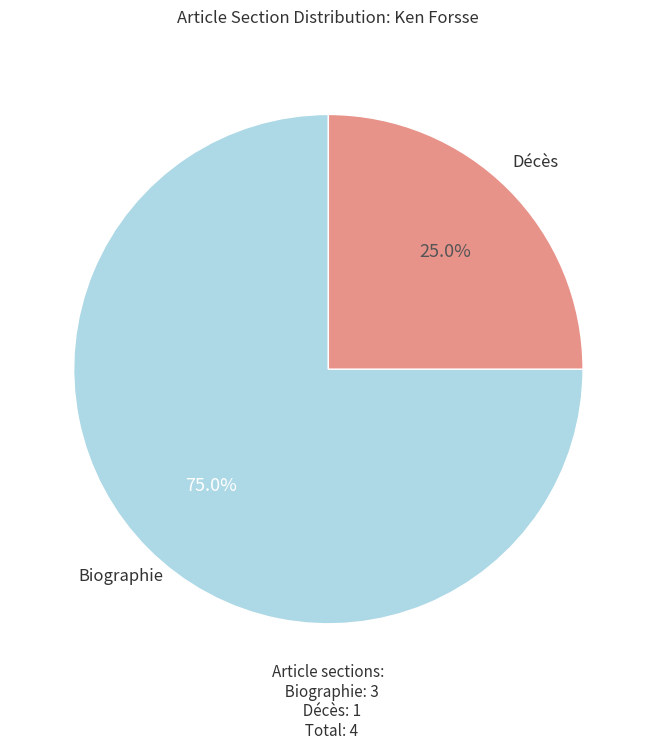

Rank the categories by value from lowest to highest.

Décès, Biographie